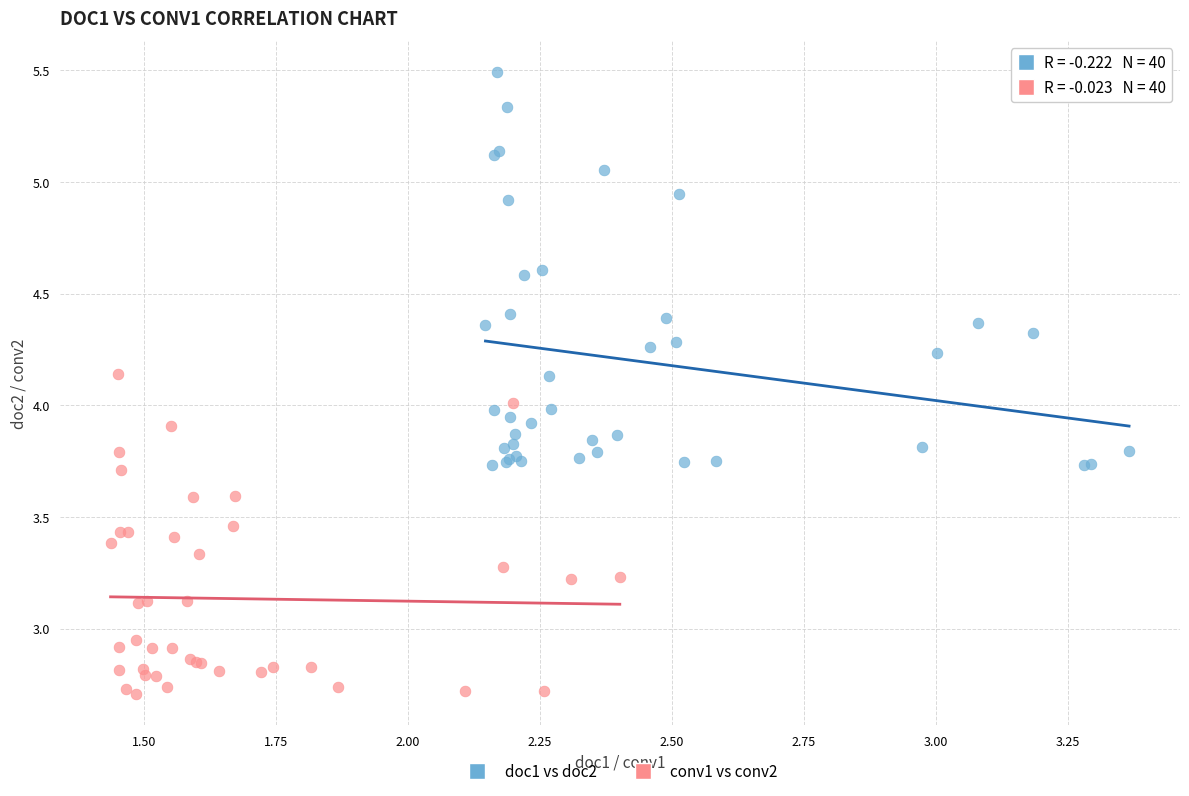

Which series contains the lowest Y value?

conv1 vs conv2